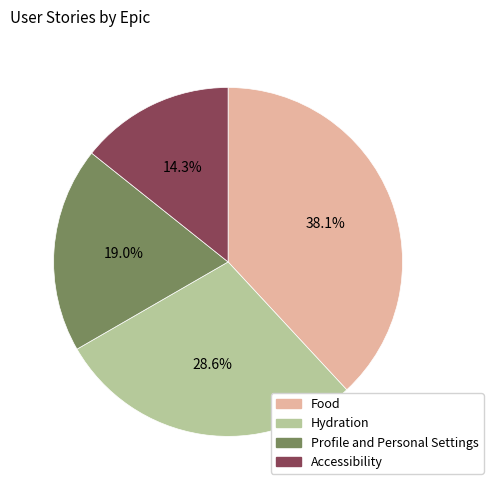

What is the ratio of the value at Hydration to the value at Food?

0.8